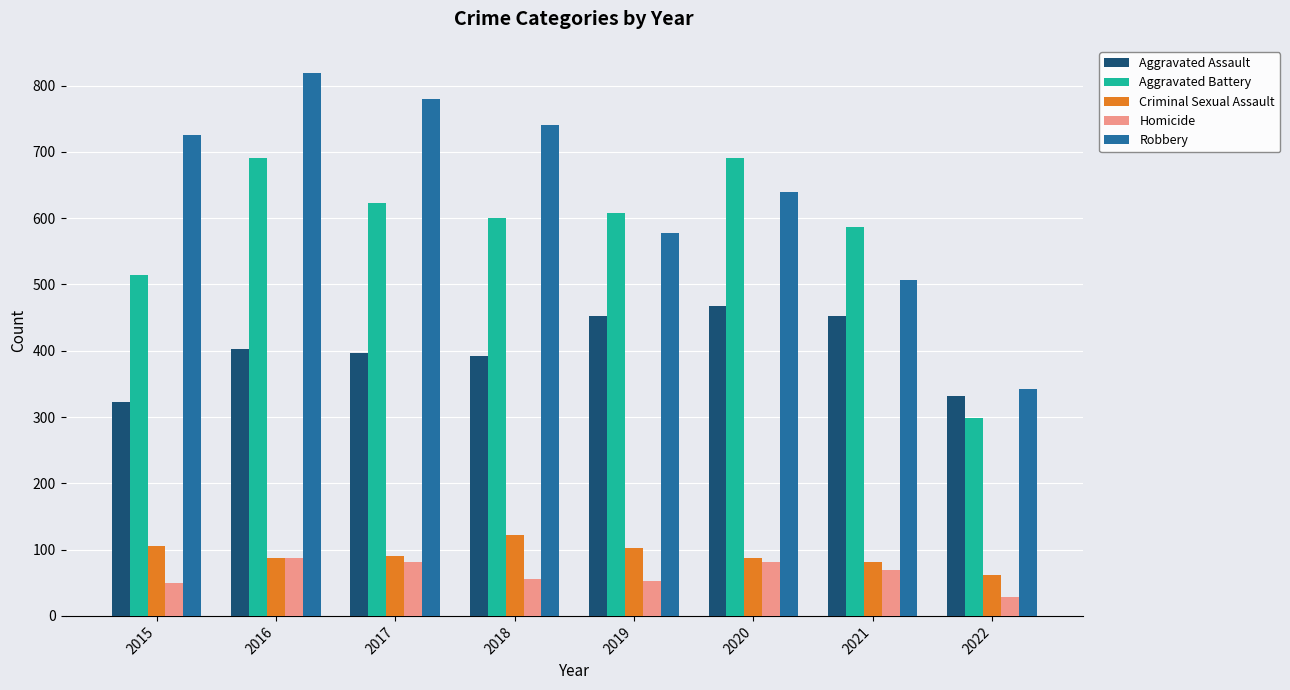

At which label does Criminal Sexual Assault first exceed 90?

2015